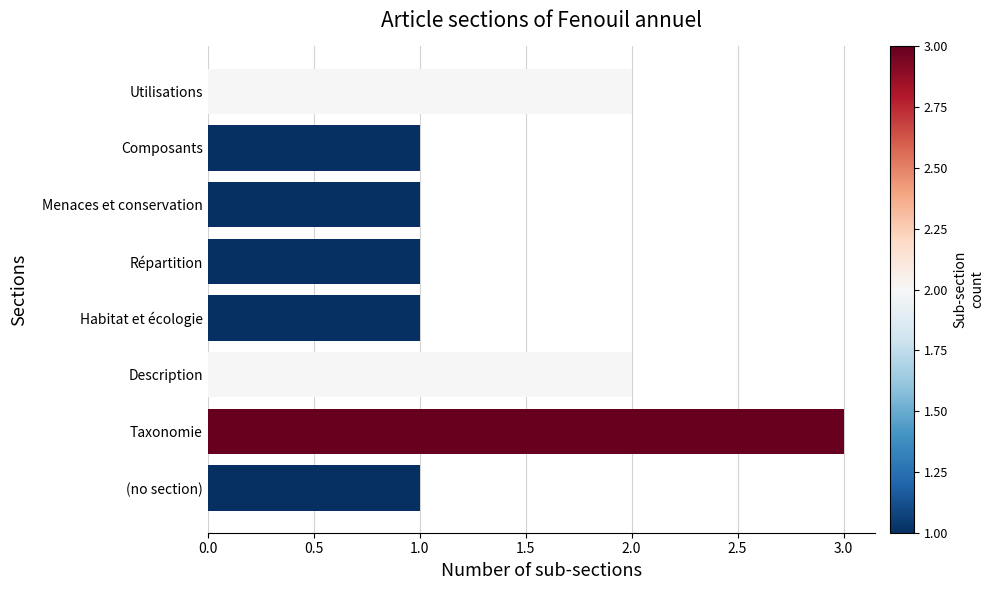

The chart shows a value of 1 at Composants. True or false?

True